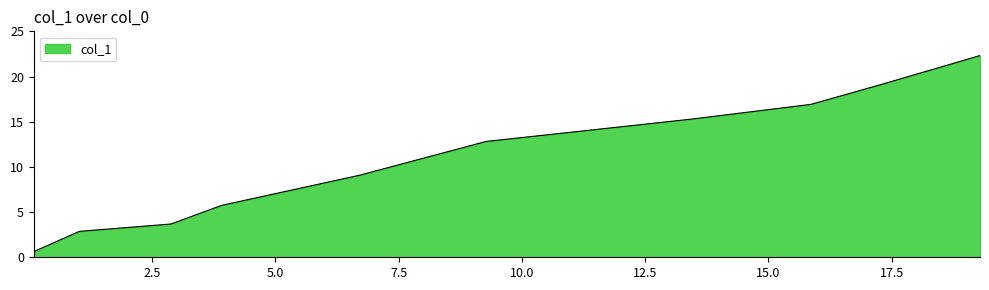

What is the smallest value displayed?

0.6